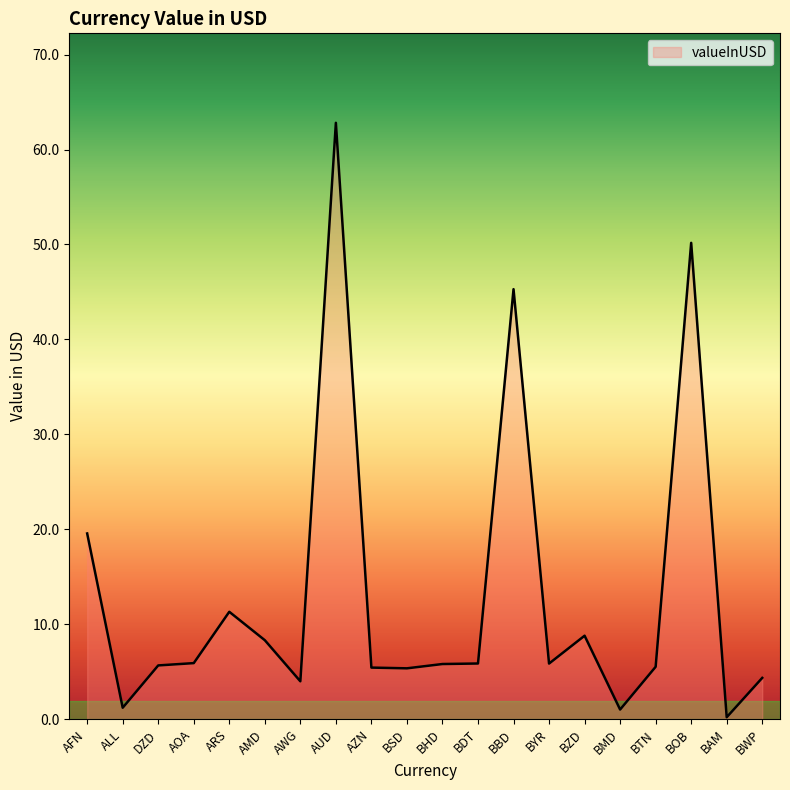

Which has a higher value, BMD or BWP?

BWP